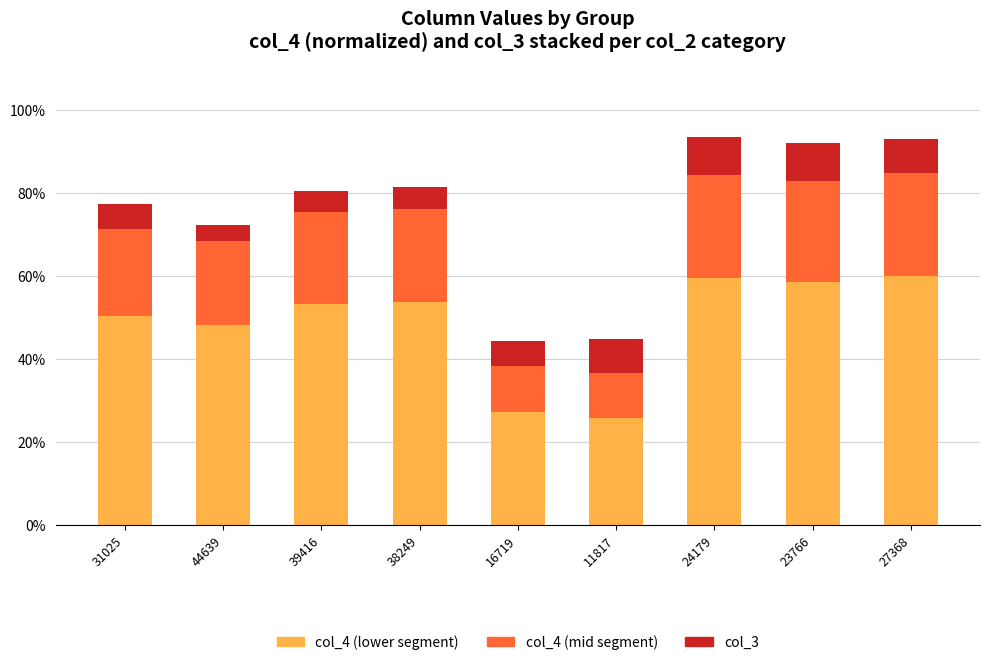

The value of col_4 (mid) at 23766 is 0.1. True or false?

False